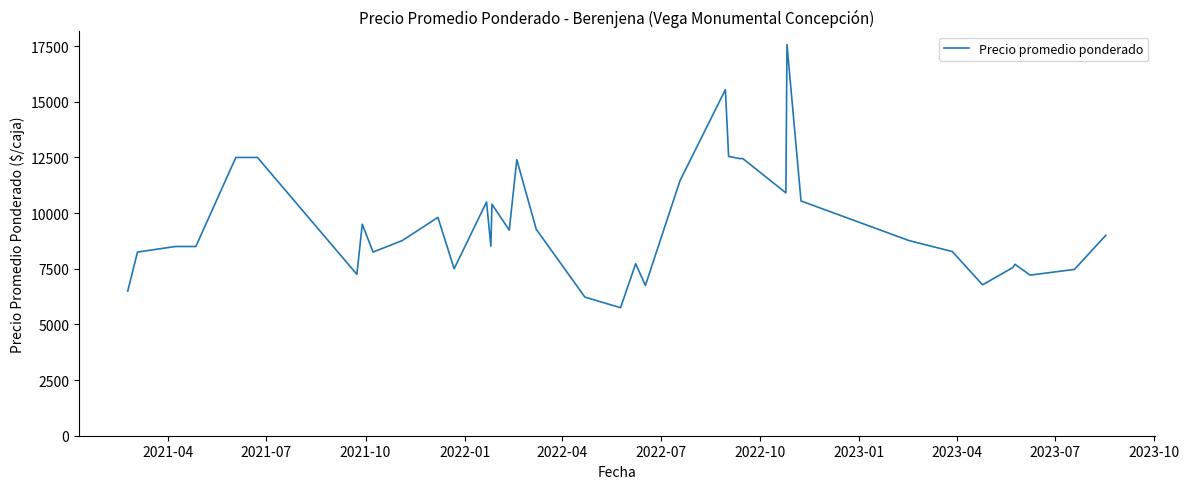

What is the maximum value shown in the chart?

17571